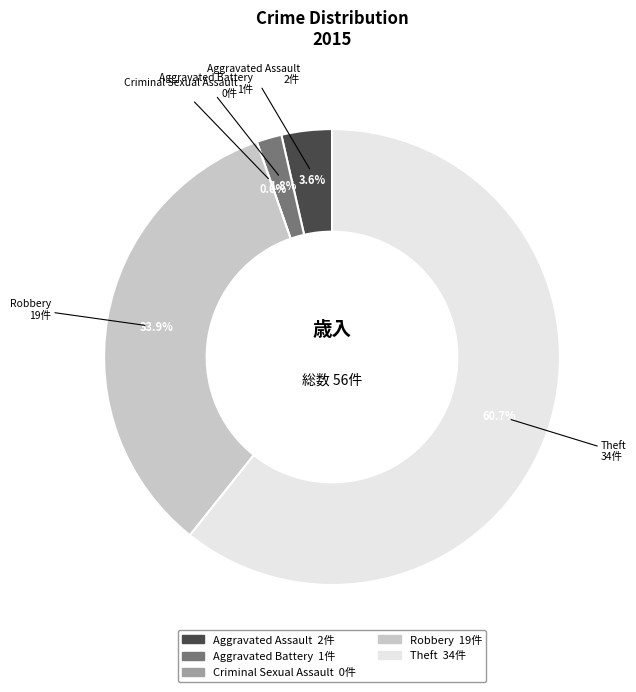

Rank the categories by value from lowest to highest.

Criminal Sexual Assault, Aggravated Battery, Aggravated Assault, Robbery, Theft